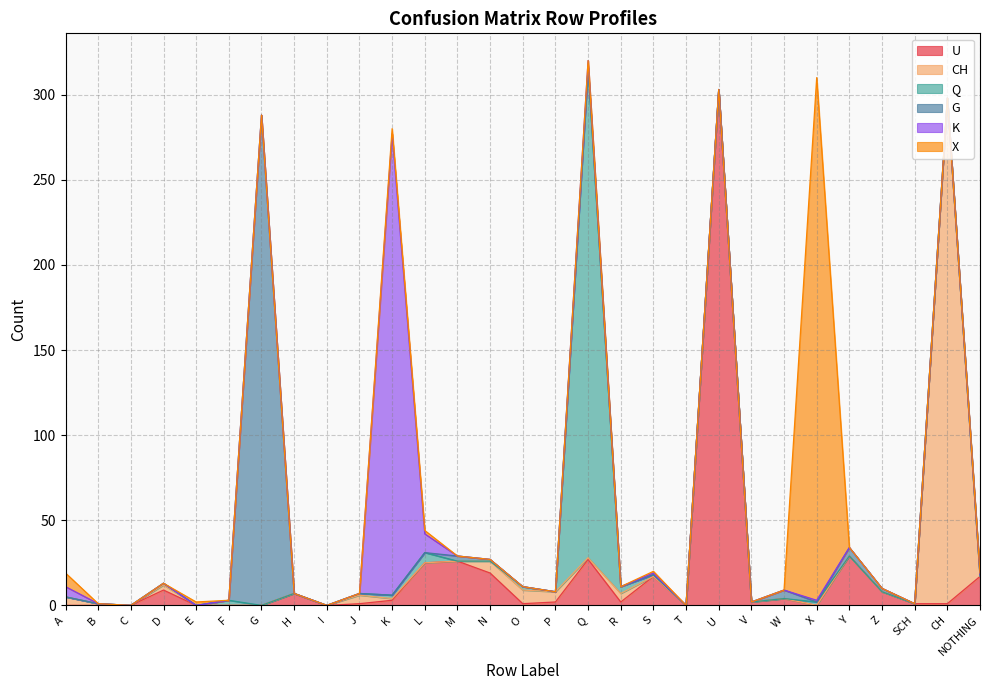

Does the chart have visible grid lines?

Yes